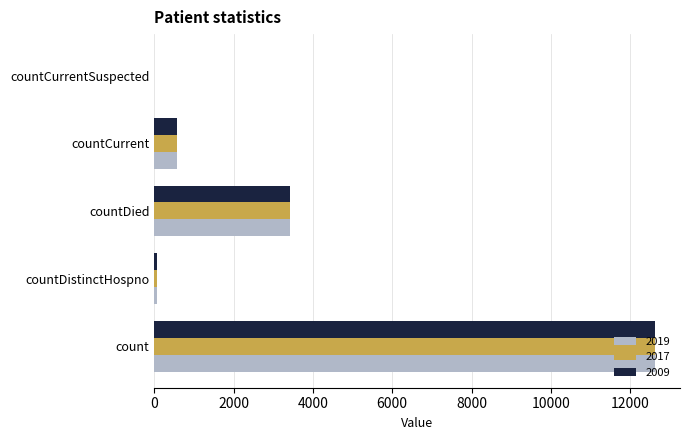

What is the total value across all series at count?

37869